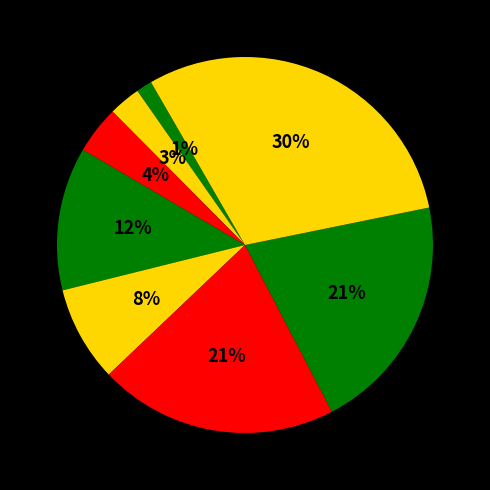

How many slices are in this pie chart?

8